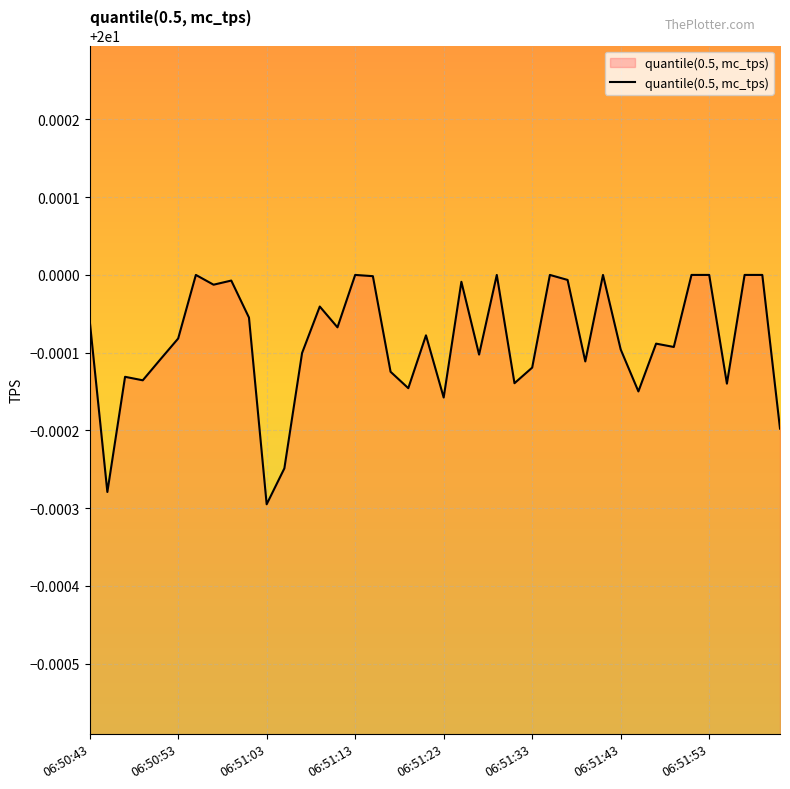

Where is the data nearest to the value 19?

06:51:03